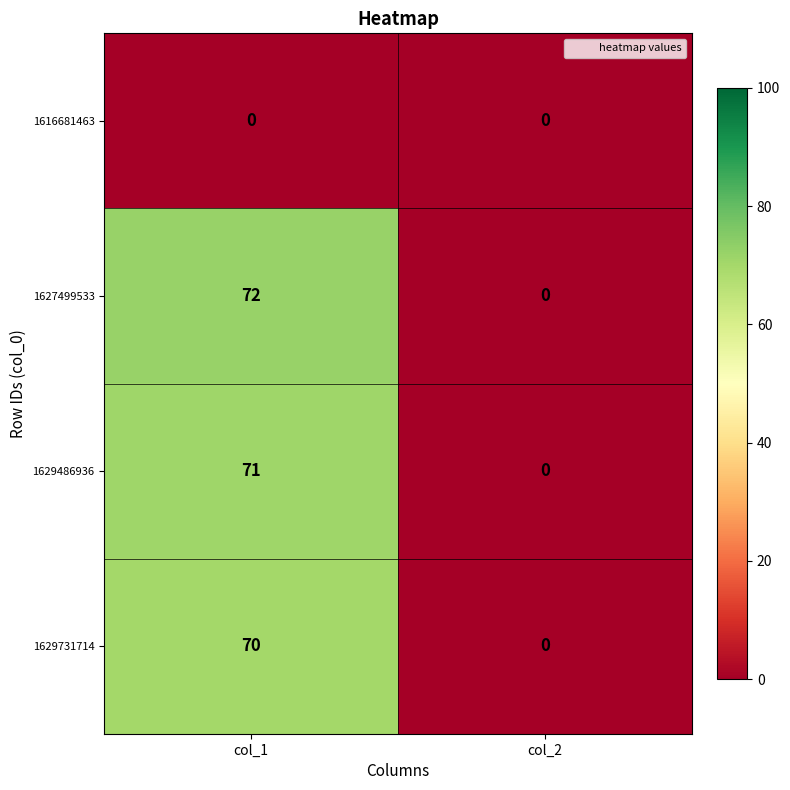

True or false: 1627499533 has a value of 0 at col_2.

True